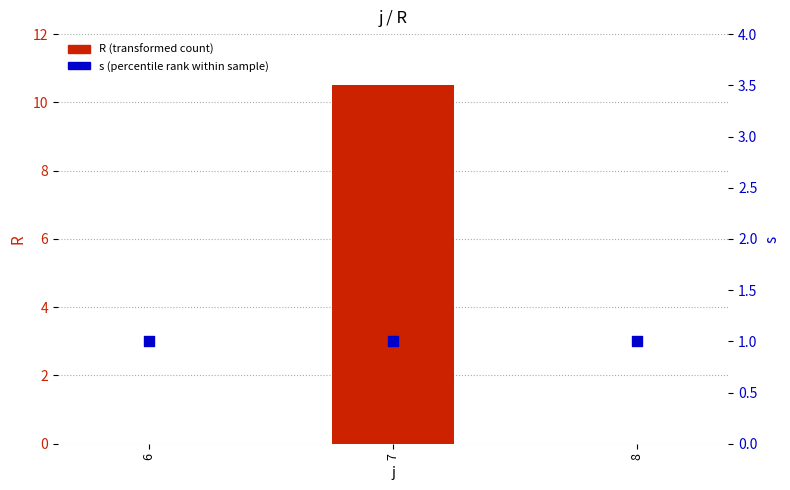

At how many categories does at least one series exceed 10?

1